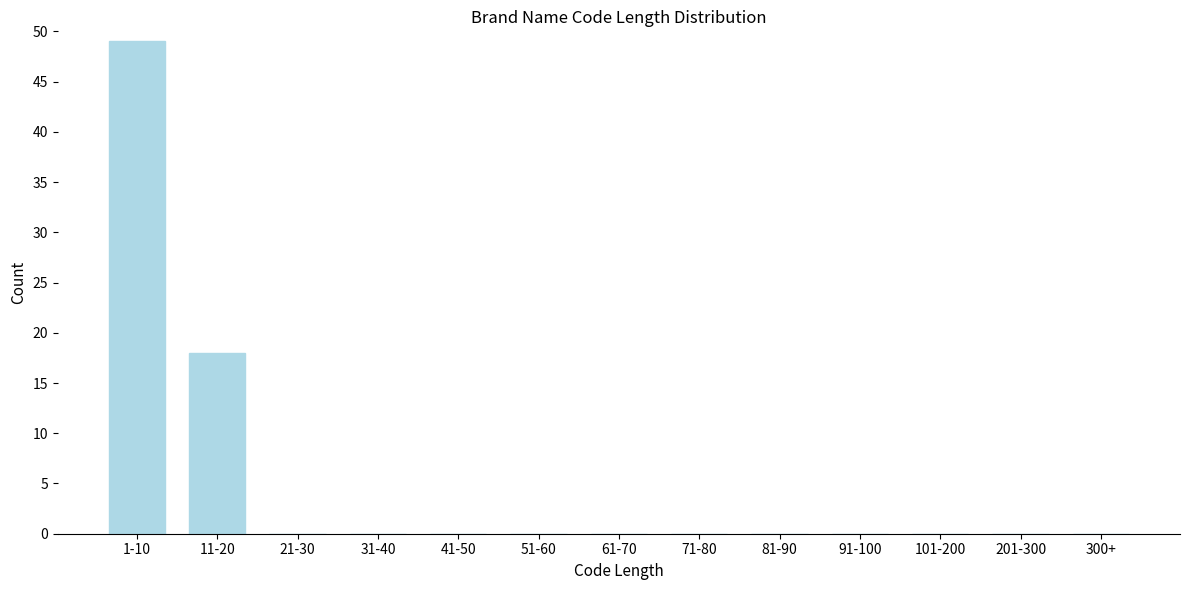

Reading left to right, what are all the values shown in this chart?

1-10=49	11-20=18	21-30=0	31-40=0	41-50=0	51-60=0	61-70=0	71-80=0	81-90=0	91-100=0	101-200=0	201-300=0	300+=0